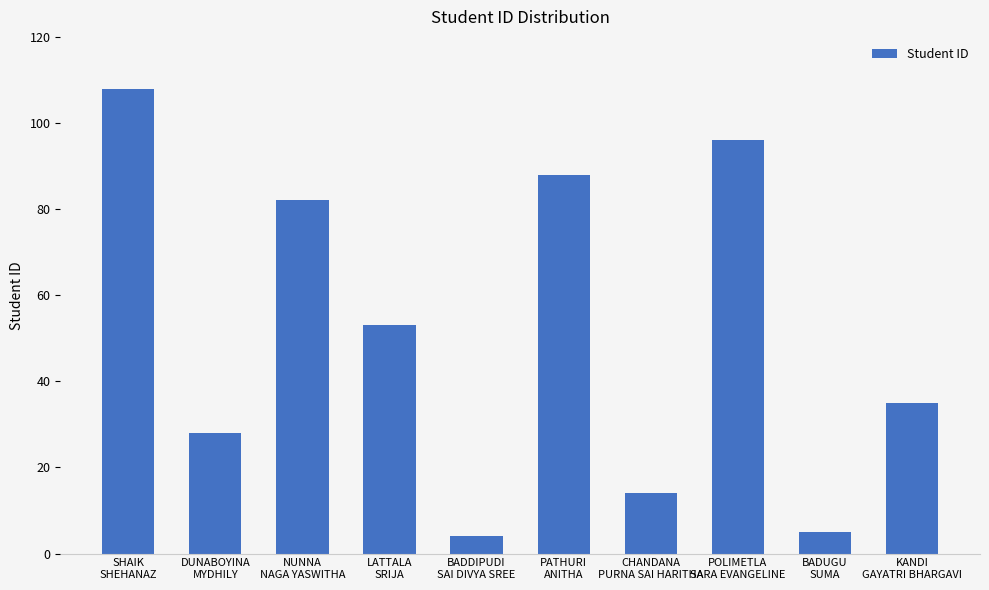

What is the value of the 7th bar from the left?

14